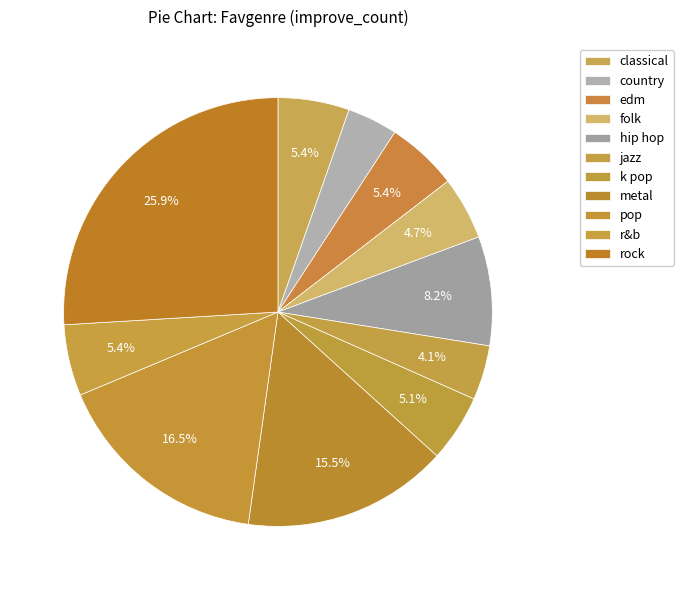

Count the number of slices in the pie.

11